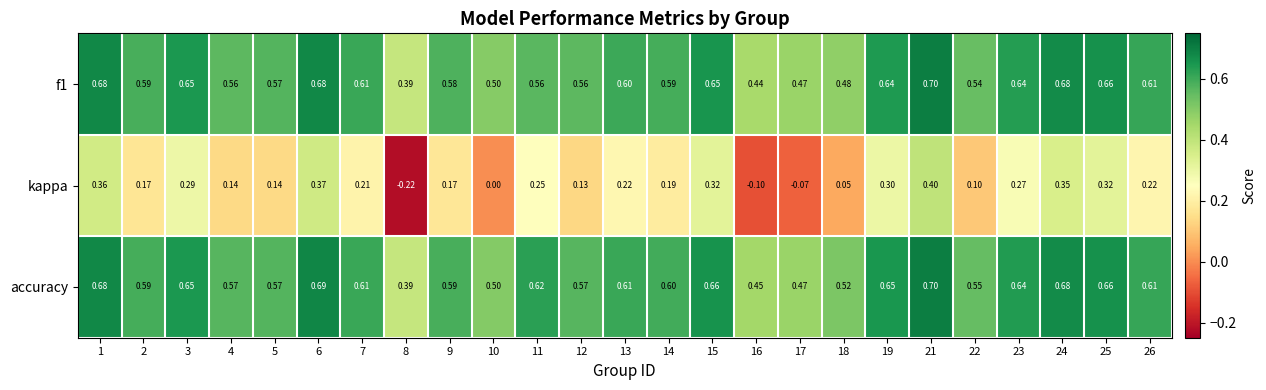

Which series has the largest total across all categories?

accuracy